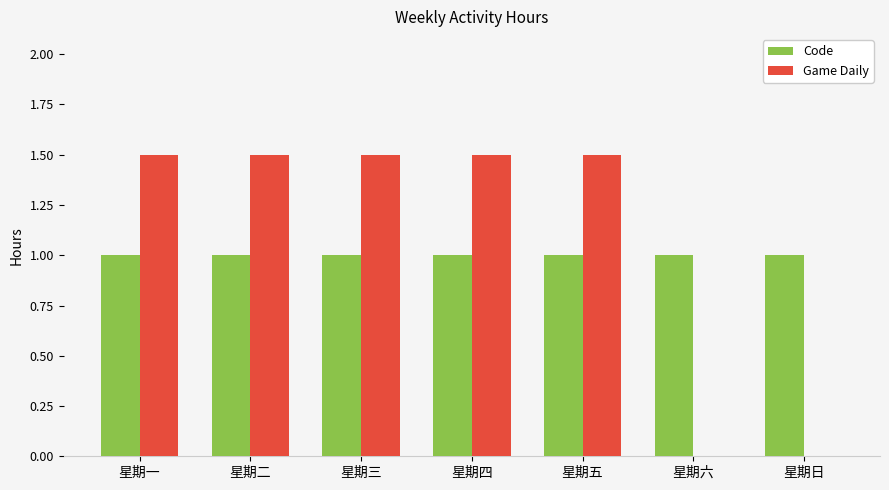

Reading left to right, transcribe all the data shown in this chart.

Code: 星期一=1.0	星期二=1.0	星期三=1.0	星期四=1.0	星期五=1.0	星期六=1.0	星期日=1.0
Game Daily: 星期一=1.5	星期二=1.5	星期三=1.5	星期四=1.5	星期五=1.5	星期六=0.0	星期日=0.0